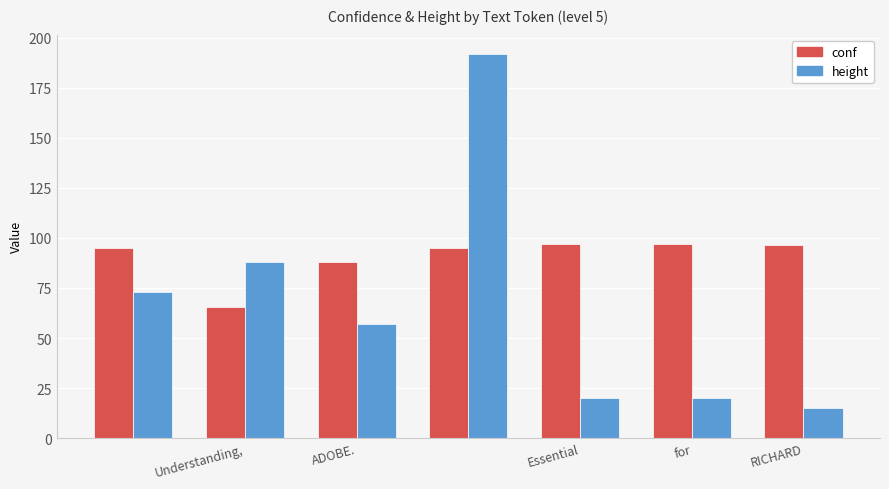

Which series has the largest total across all categories?

conf